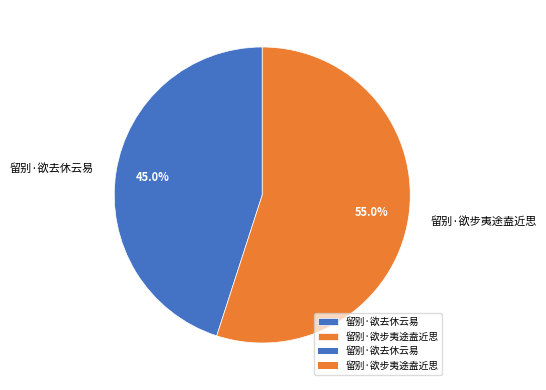

How many segments does this pie chart have?

2